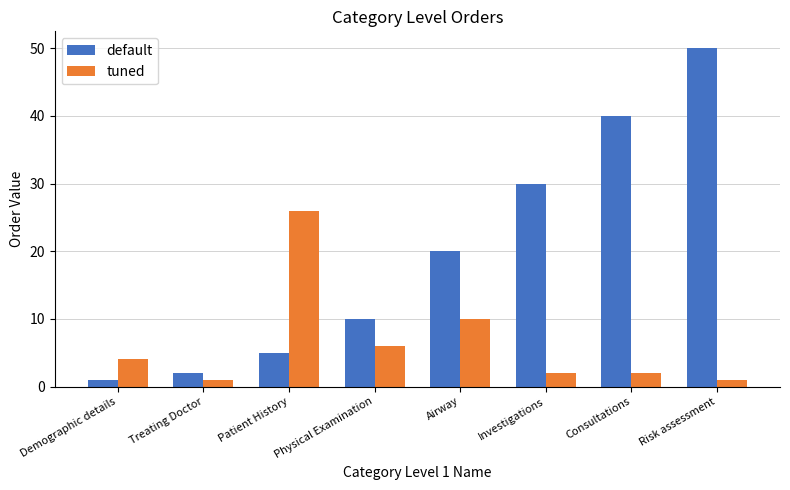

At which label is tuned closest to 13?

Airway